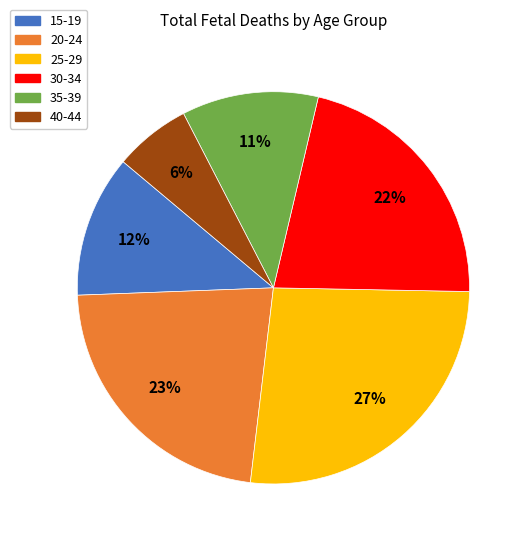

Do 15-19 and 25-29 together represent more than half of the pie?

No